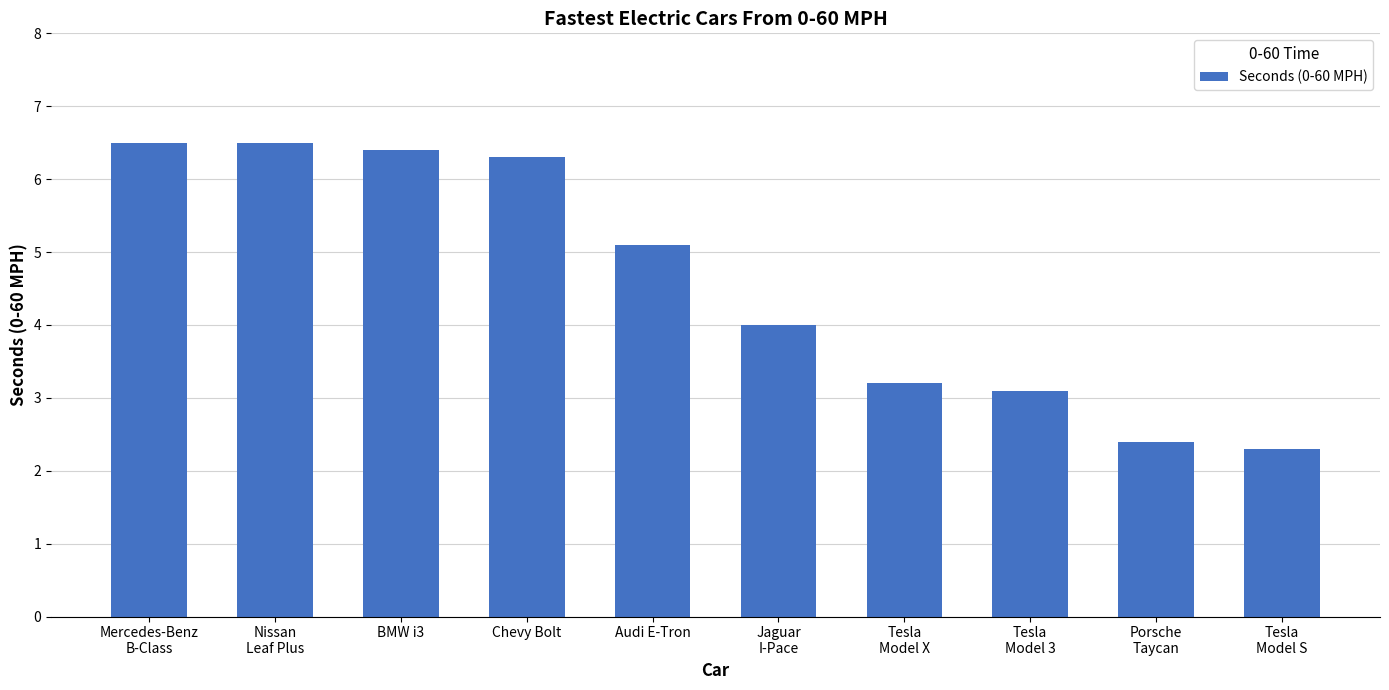

Which has a higher value, Tesla
Model 3 or BMW i3?

BMW i3